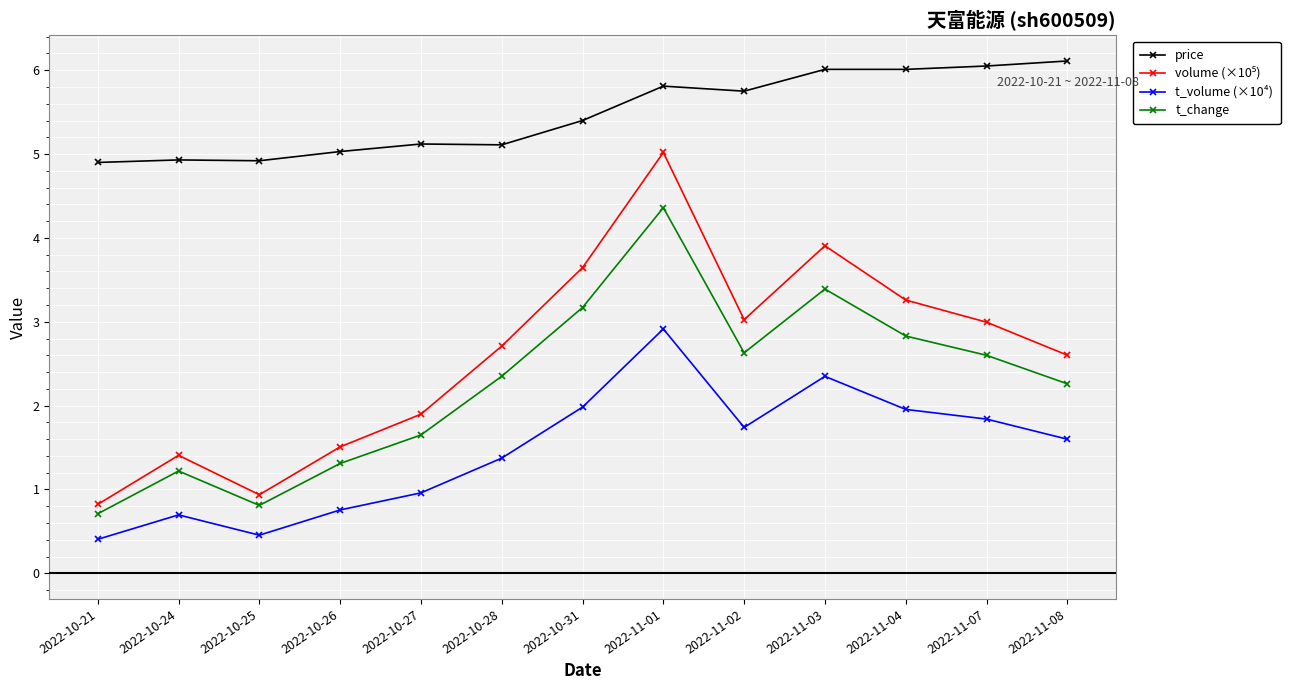

What is the difference between the highest and lowest values at 2022-10-31?

3.4